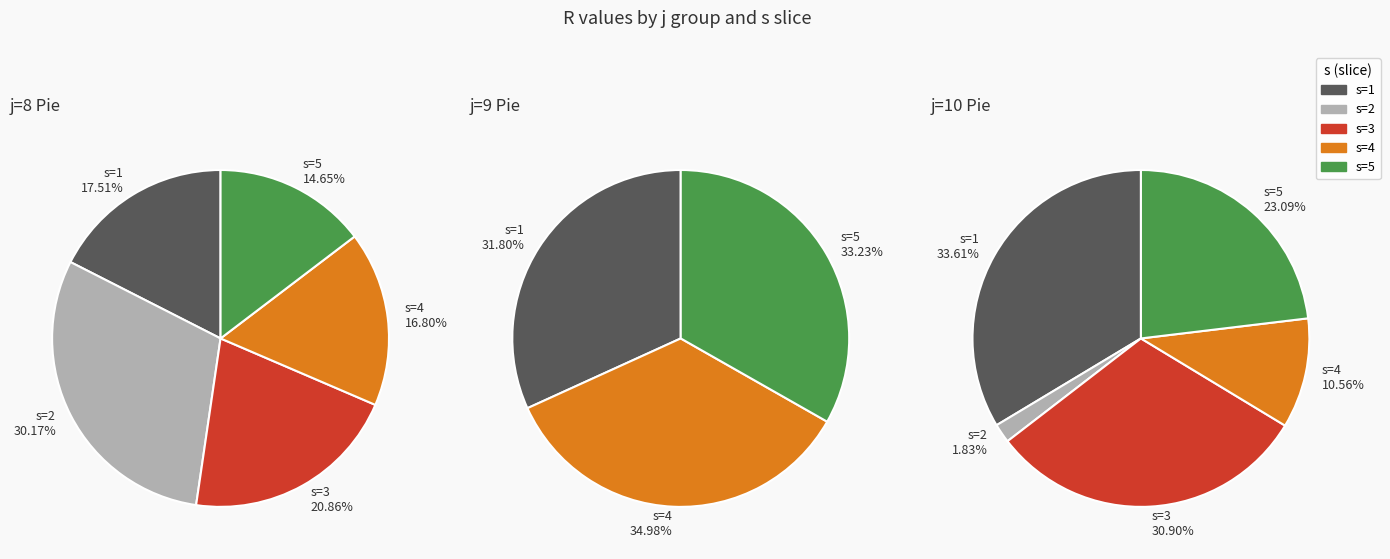

At 3, list the series in order from smallest to largest.

j=10, j=9, j=8